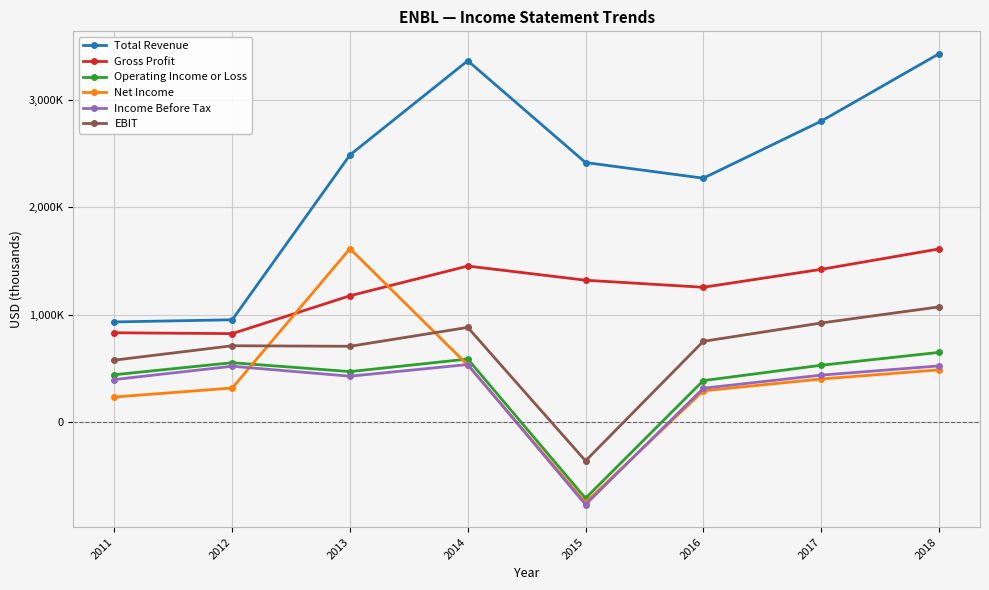

What is the difference between the Operating Income or Loss values at 2017 and 2014?

58000